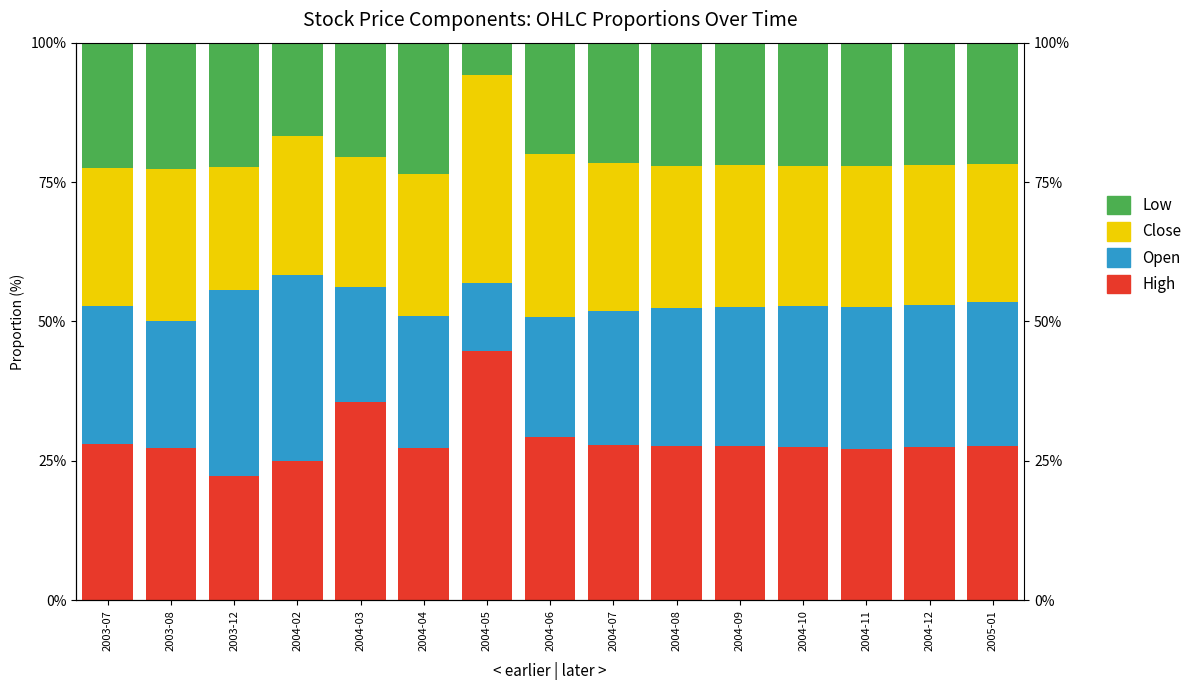

The value of Low at 2003-08 is 22.7. True or false?

True